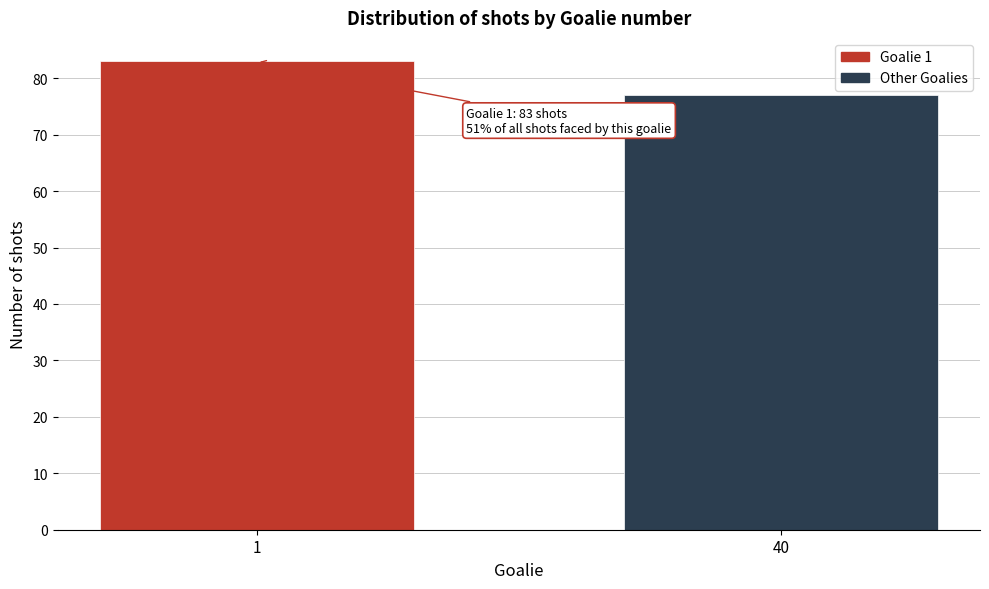

Reading left to right, what are all the values shown in this chart?

1=83	40=77